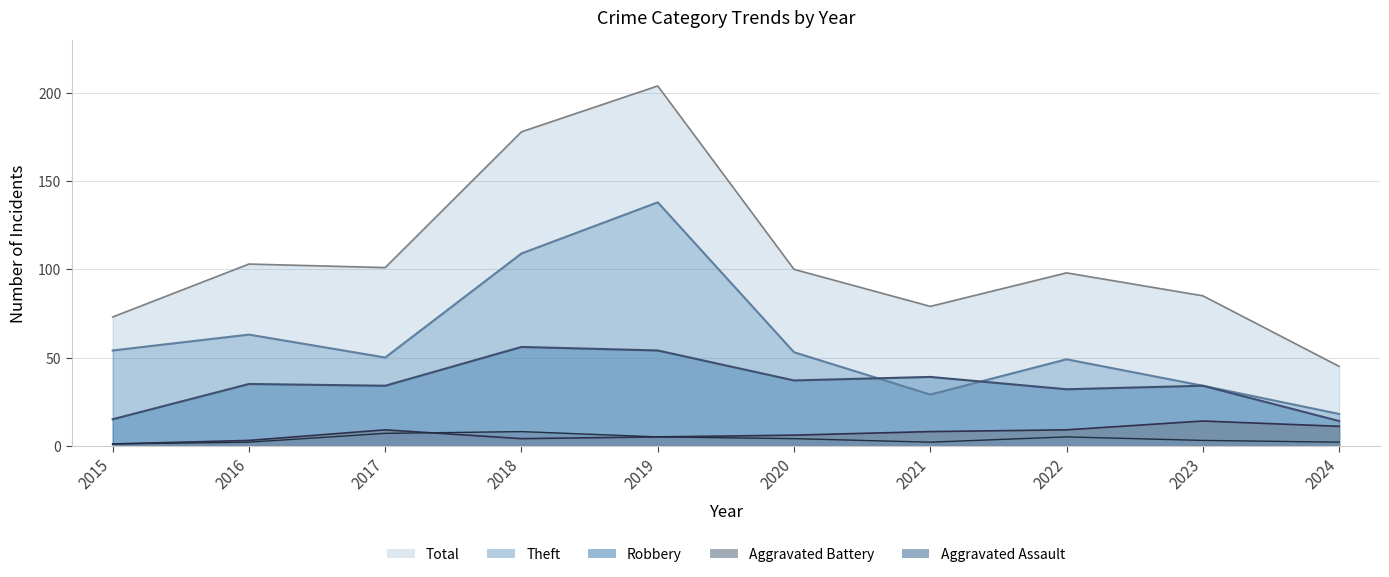

Between 2017 and 2023, which series saw the biggest shift?

Theft